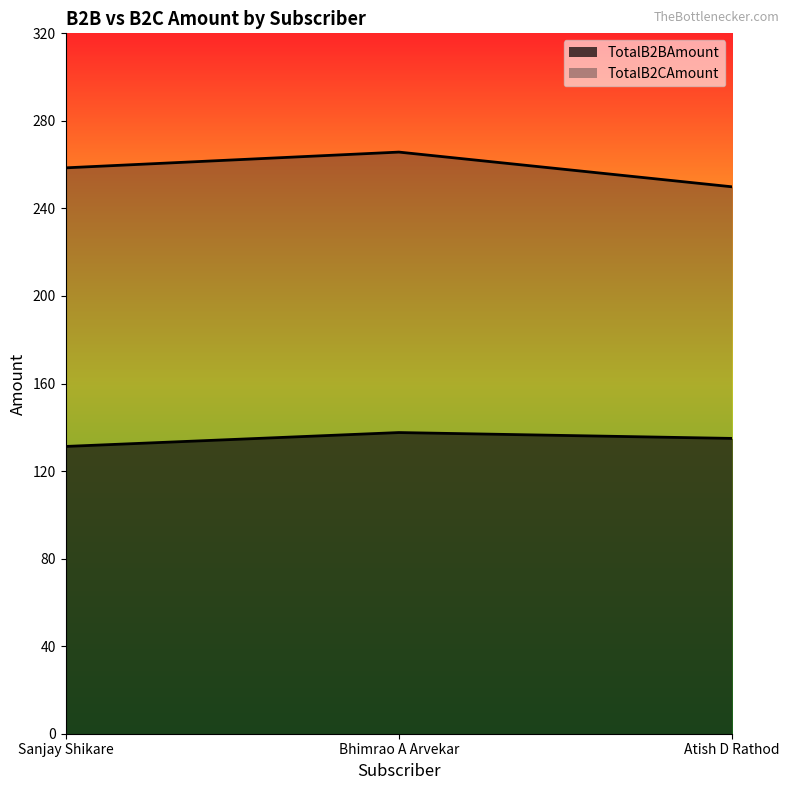

What is the average value of the TotalB2BAmount series?

134.6